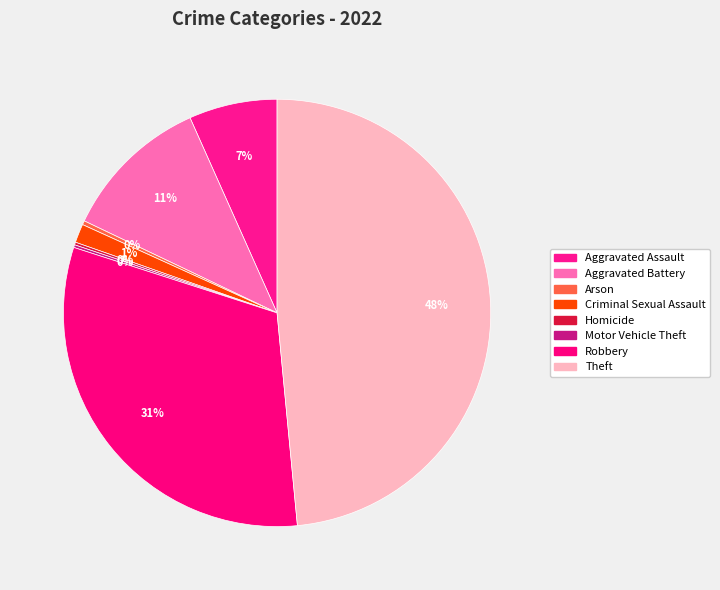

Which has a higher value, Aggravated Assault or Theft?

Theft